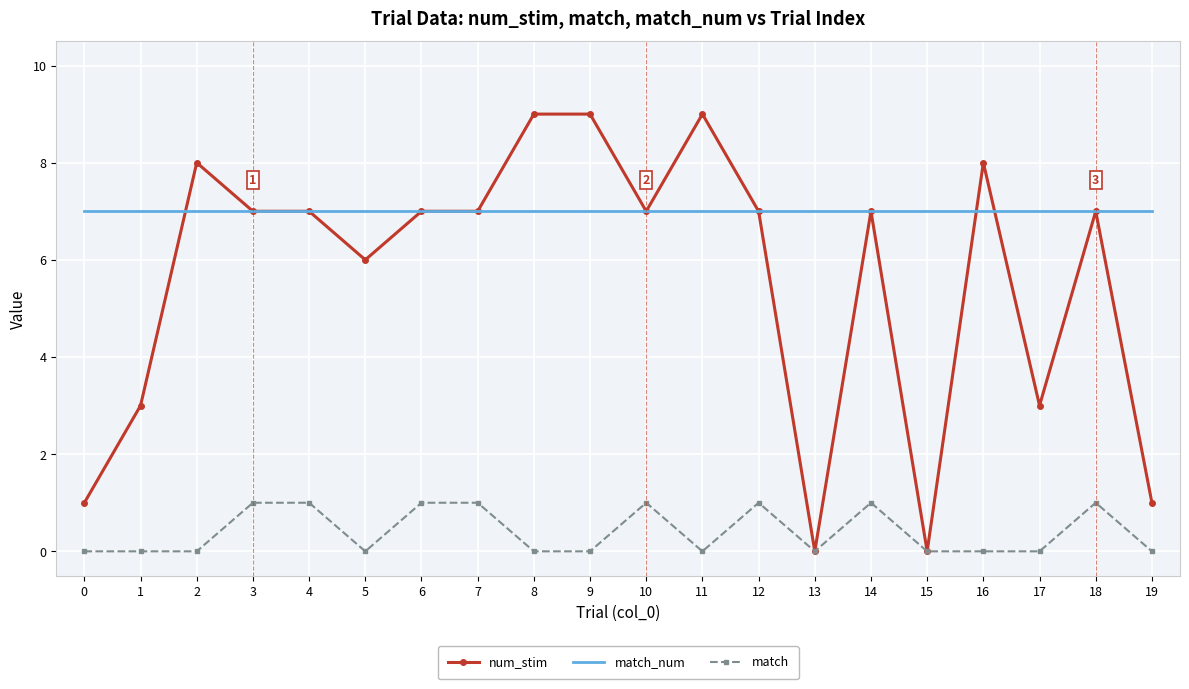

Rank the series at 17 from lowest to highest value.

match, num_stim, match_num